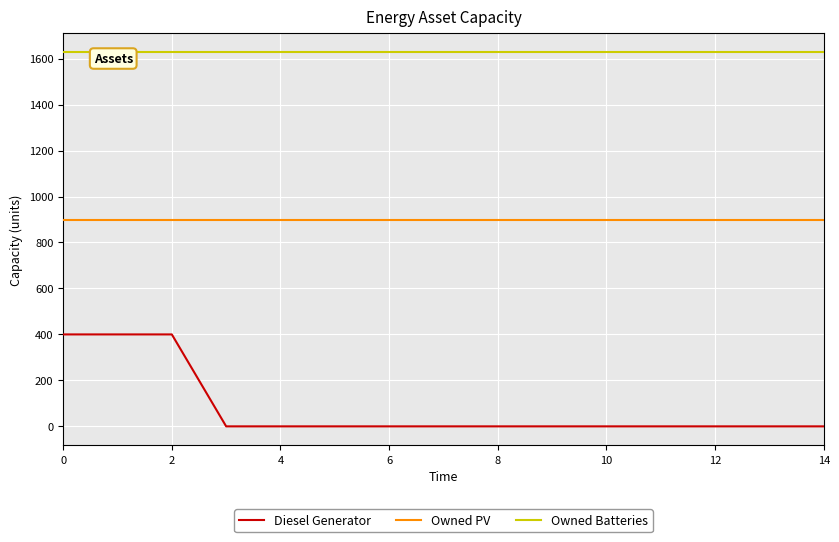

True or false: Owned Batteries and Owned PV cross at least once.

False